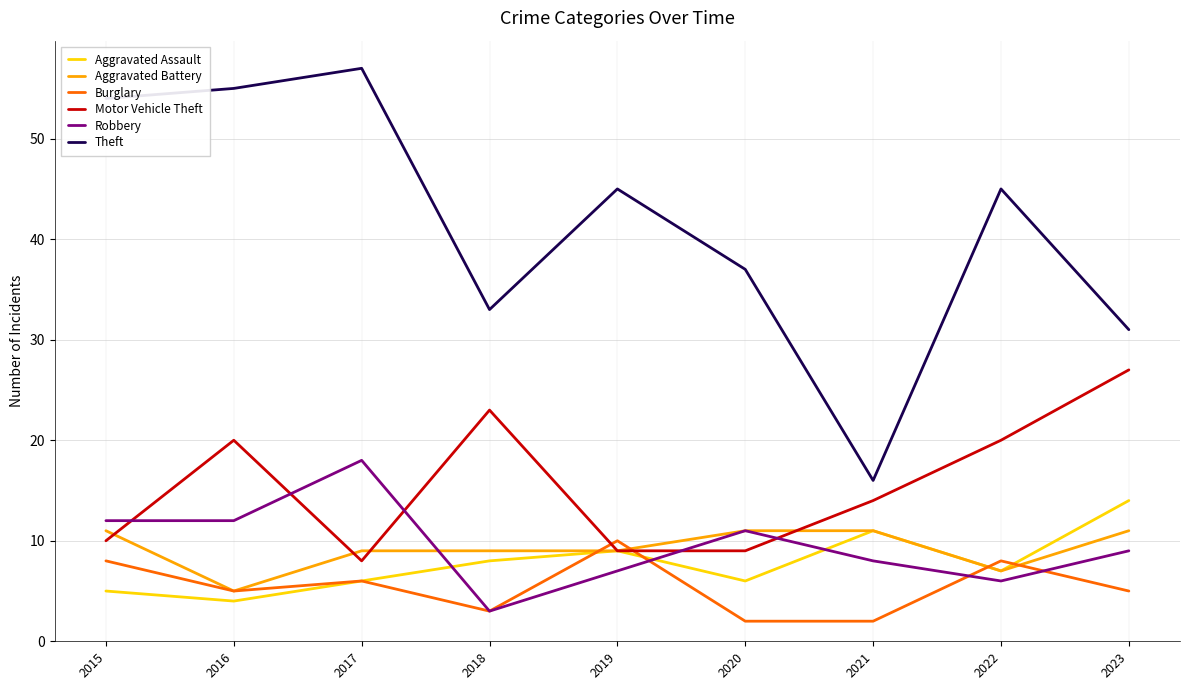

At which category is the sum across all series the highest?

2017